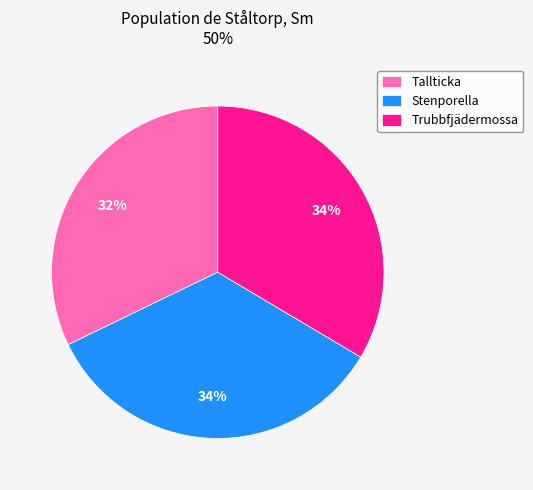

Is there a majority slice in this chart?

No